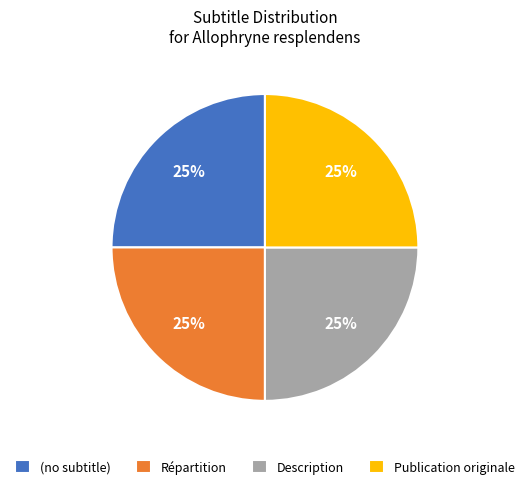

To the nearest percent, what is the combined percentage of (no subtitle) and Répartition?

50%